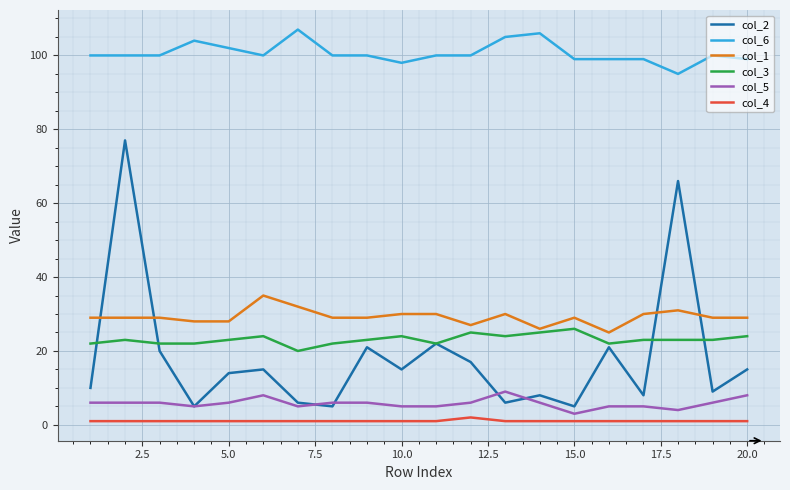

What is the maximum value shown in the chart?

107